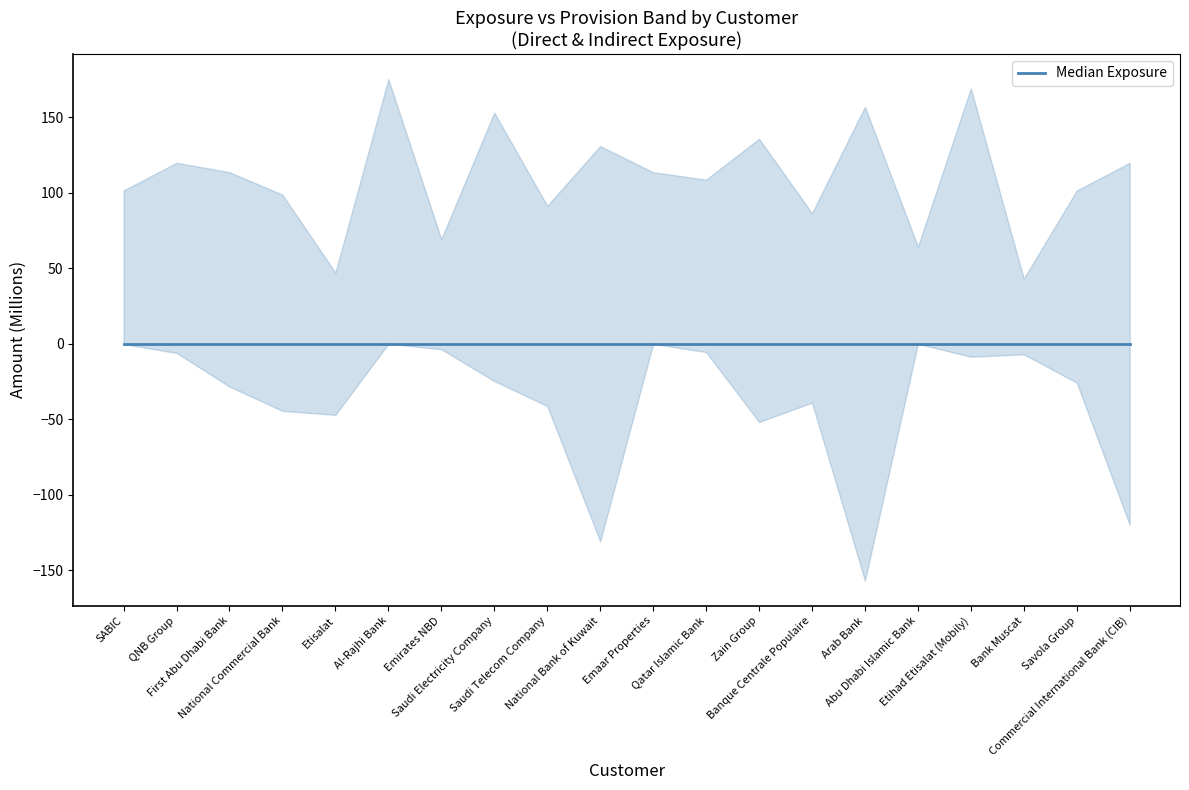

Which series changed the most between SABIC and Banque Centrale Populaire?

Provision